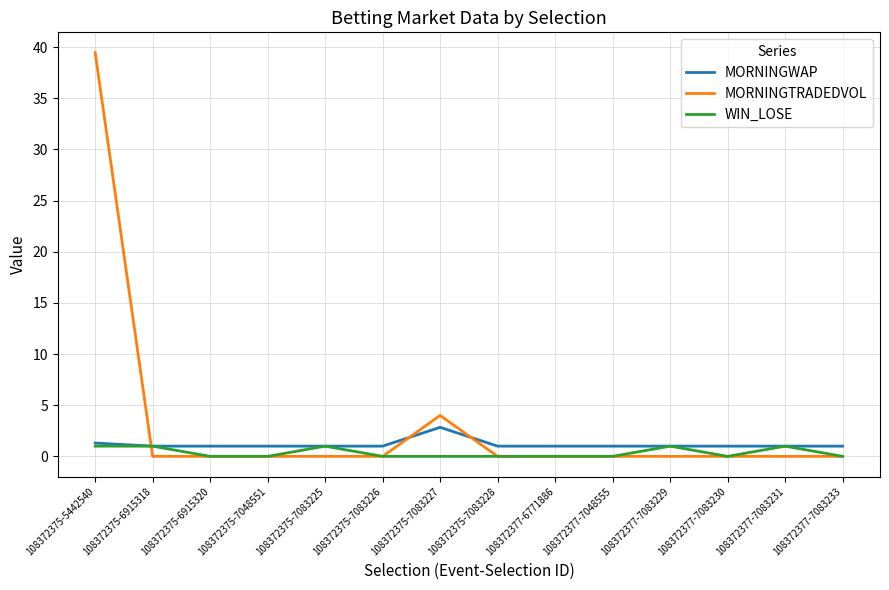

In MORNINGWAP, how many points are higher than both neighbors (excluding endpoints)?

1